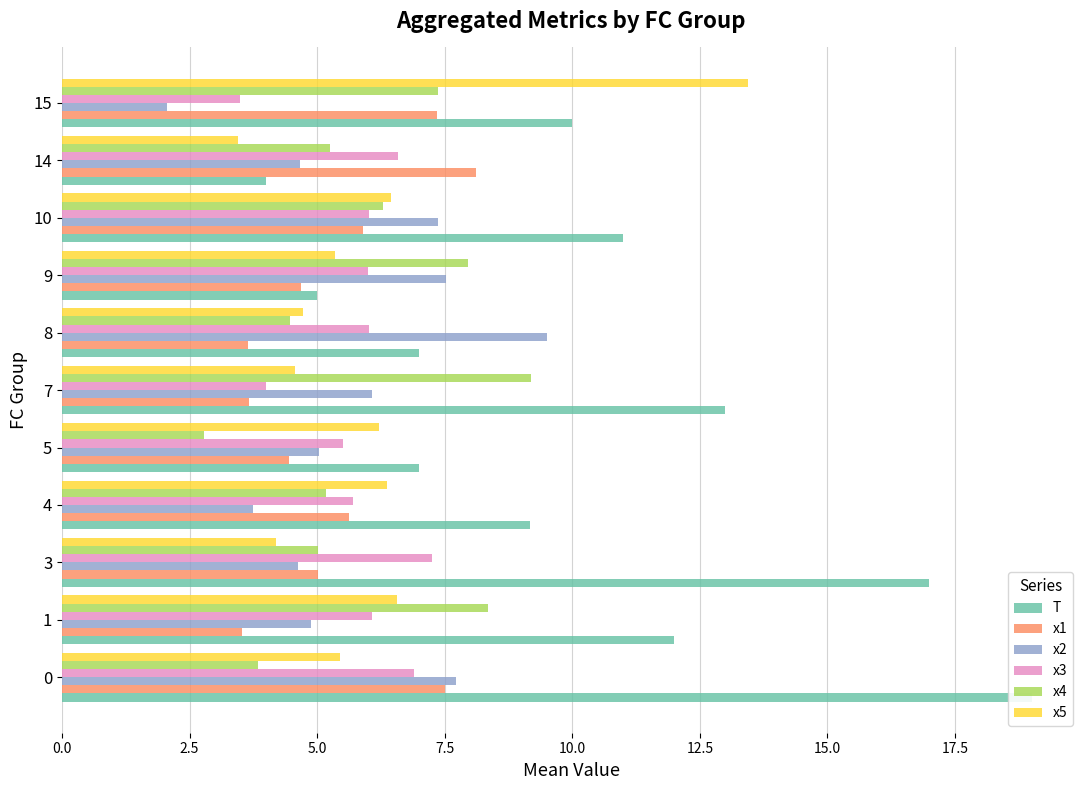

Does the chart contain stacked bars?

No